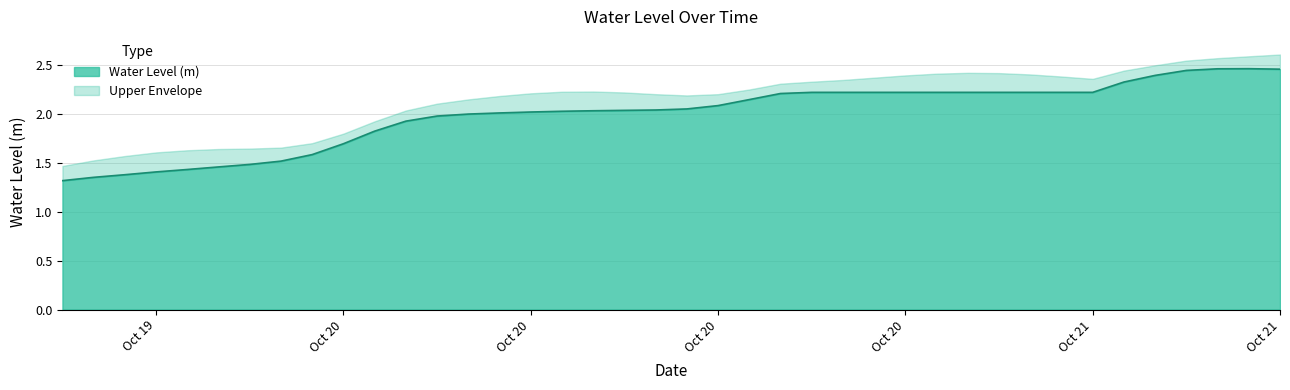

Is it true that the value at 2024-10-20 00:00:00 is 2.2?

False